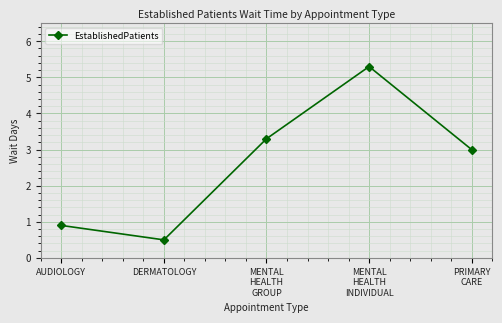

Reading left to right, transcribe all the data shown in this chart.

0.9	0.5	3.3	5.3	3.0